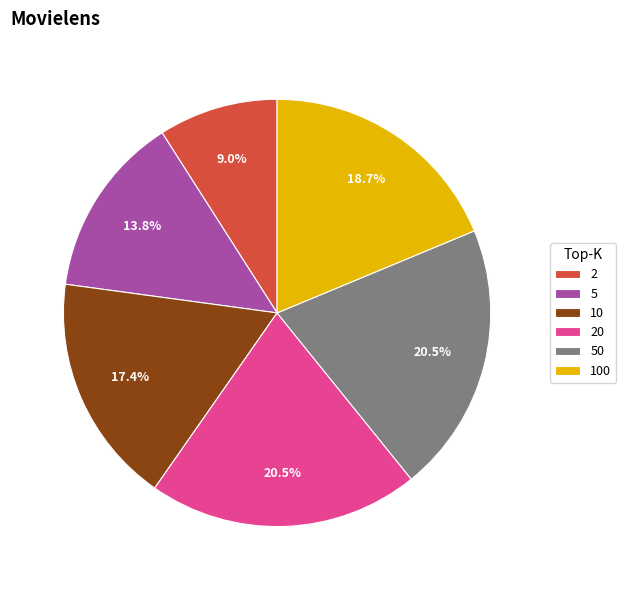

How many slices are in this pie chart?

6